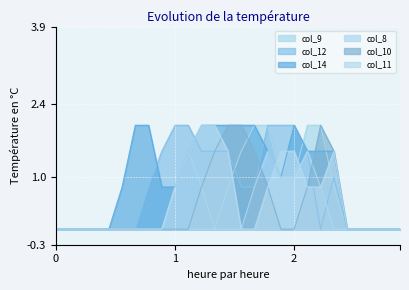

Where is col_12 nearest to the value 1?

21